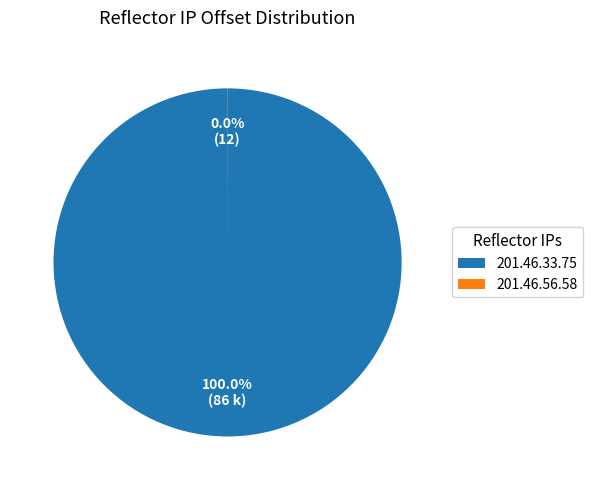

Is there a majority slice in this chart?

Yes